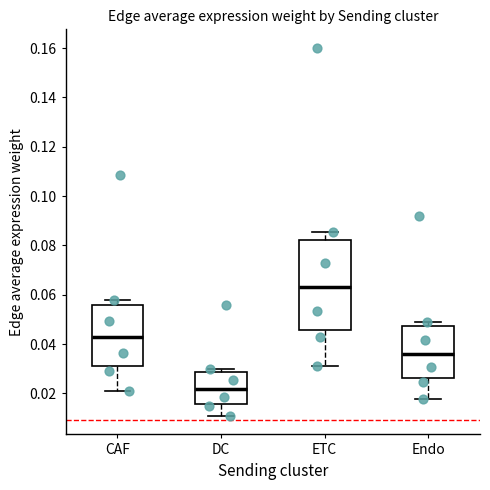

Reading left to right, transcribe this box plot: for each box, give where its median line is, the range the box spans, and where its two whiskers end, as read against the y-axis. The values are not printed on the chart, so give them approximately, as read against the axis.

CAF: median 0.042, box 0.030 to 0.056, whiskers 0.022 to 0.058
DC: median 0.022, box 0.016 to 0.028, whiskers 0.010 to 0.030
ETC: median 0.064, box 0.046 to 0.082, whiskers 0.032 to 0.086
Endo: median 0.036, box 0.026 to 0.048, whiskers 0.018 to 0.048 (just above the box's upper edge)